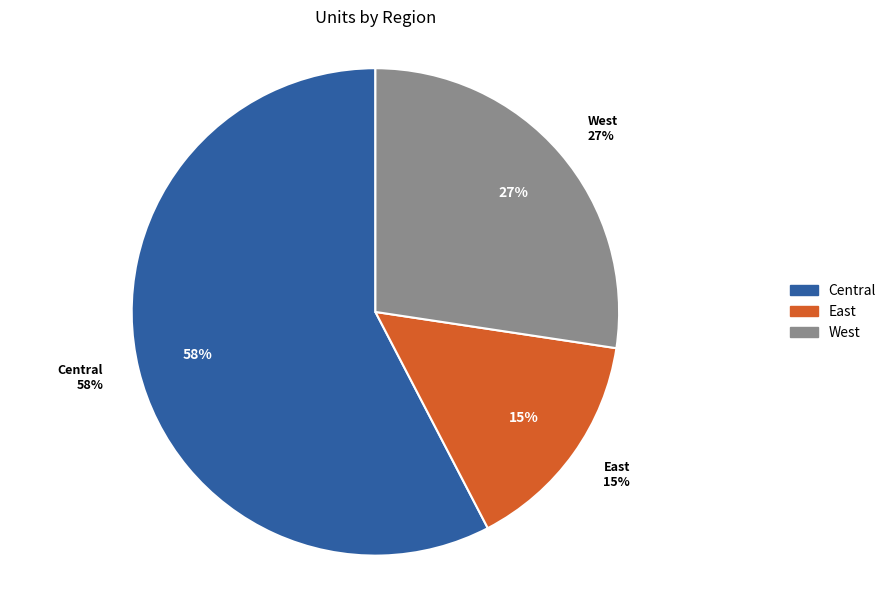

What is the ratio of the value at West to the value at Central?

0.5